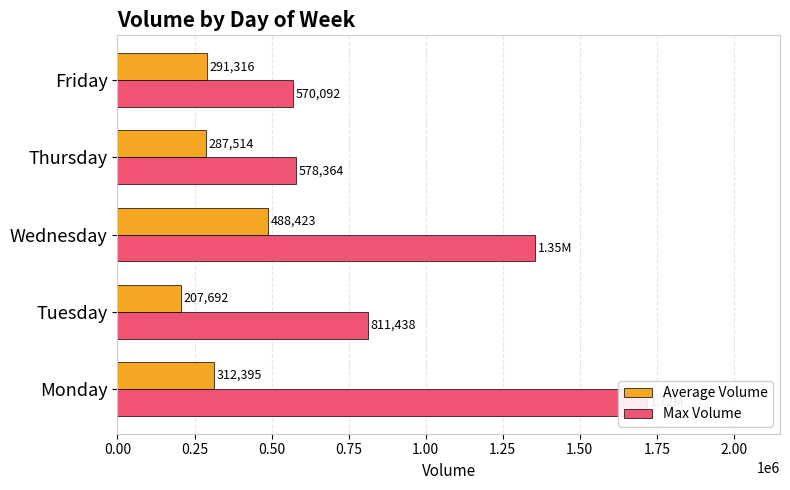

The value of Average Volume at Tuesday is 115042. True or false?

False